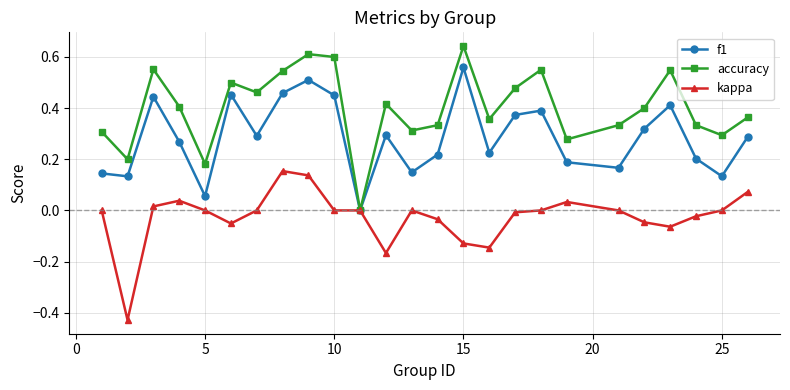

Count the number of categories in the chart.

25